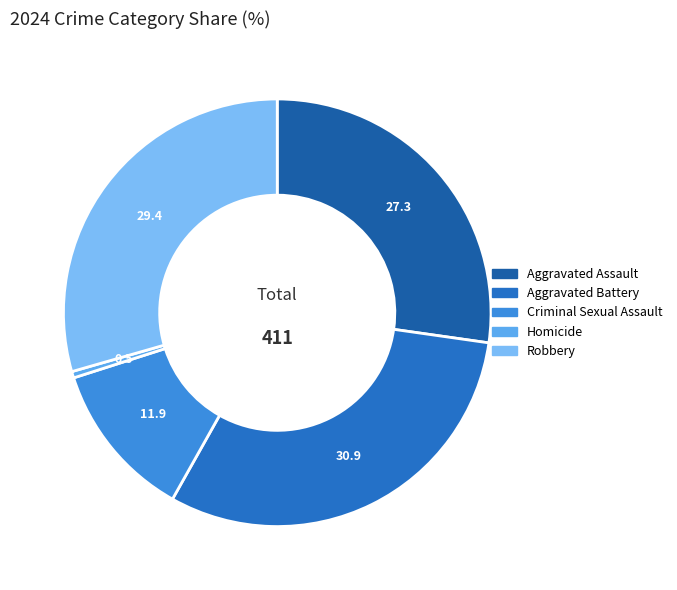

How many segments does this pie chart have?

5